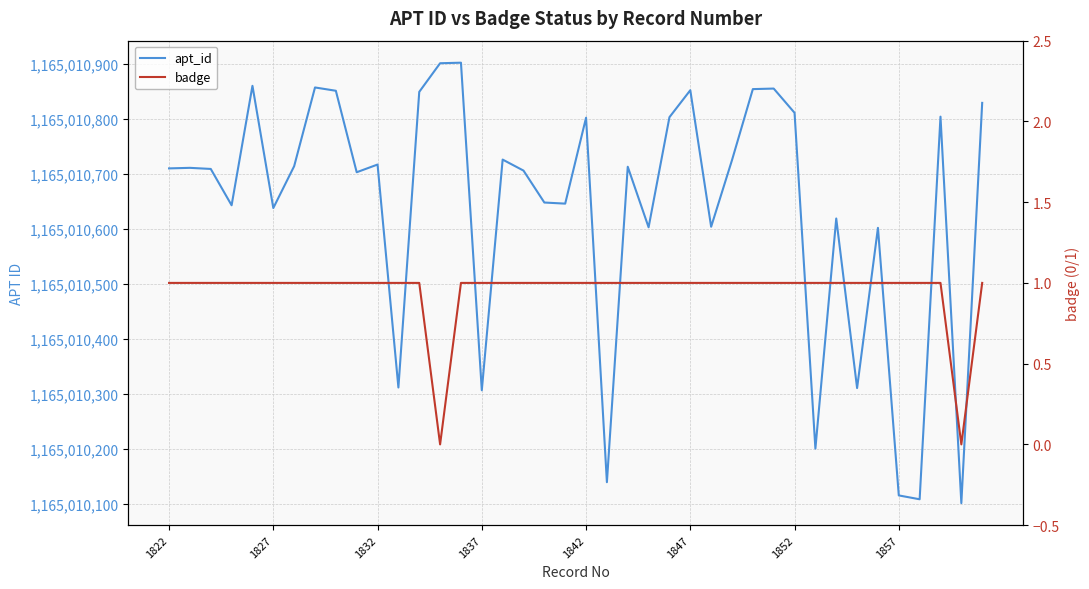

Rank the series by their maximum value, from lowest to highest.

badge, apt_id